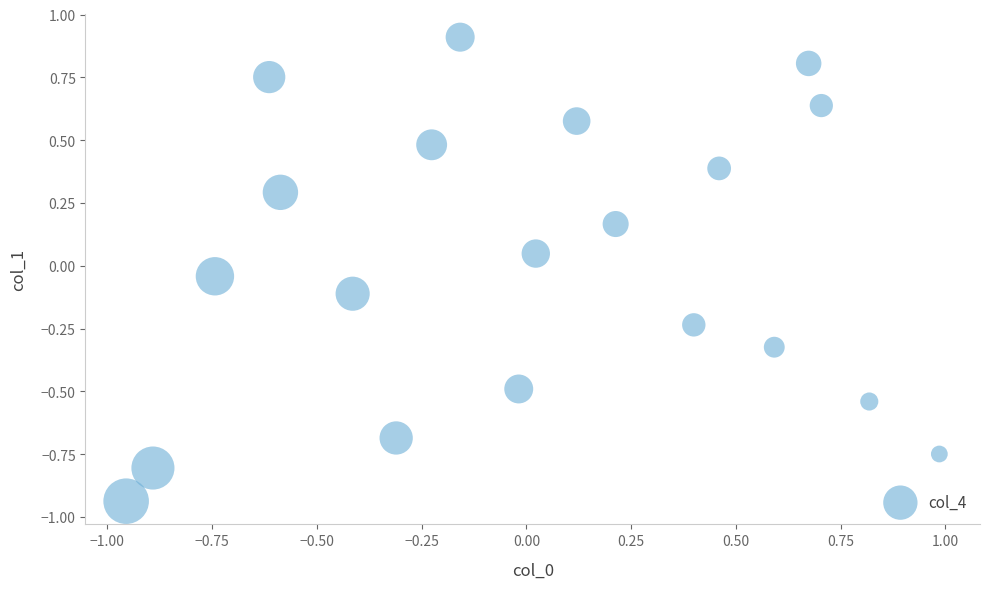

What is the range of X values (max minus min)?

1.9